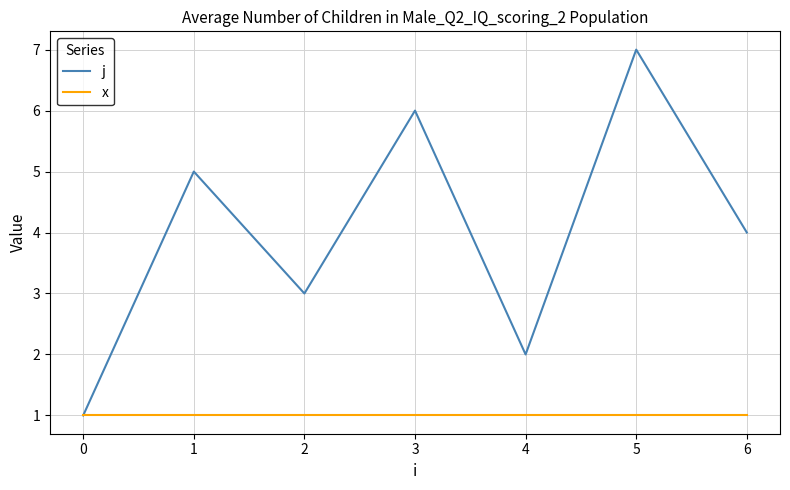

What is the greatest value displayed?

7